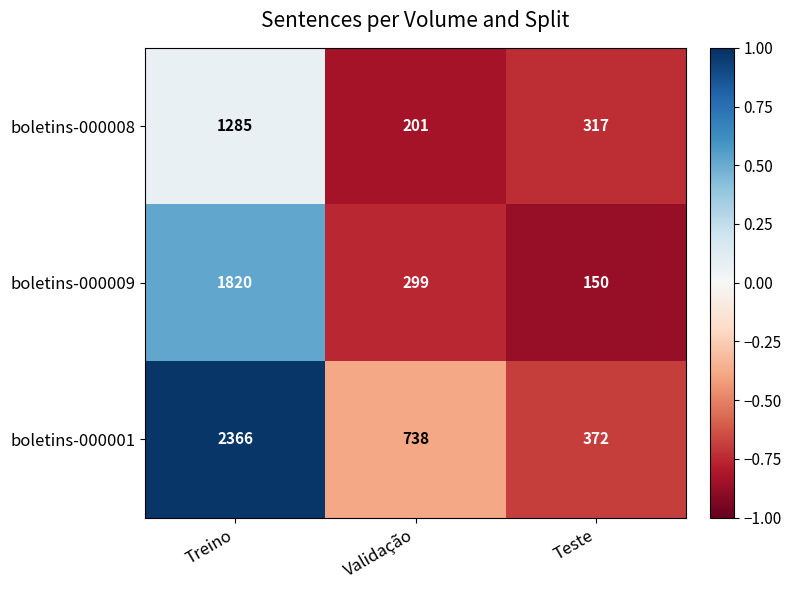

What is the sum of the boletins-000001 values at Teste and Treino?

2738